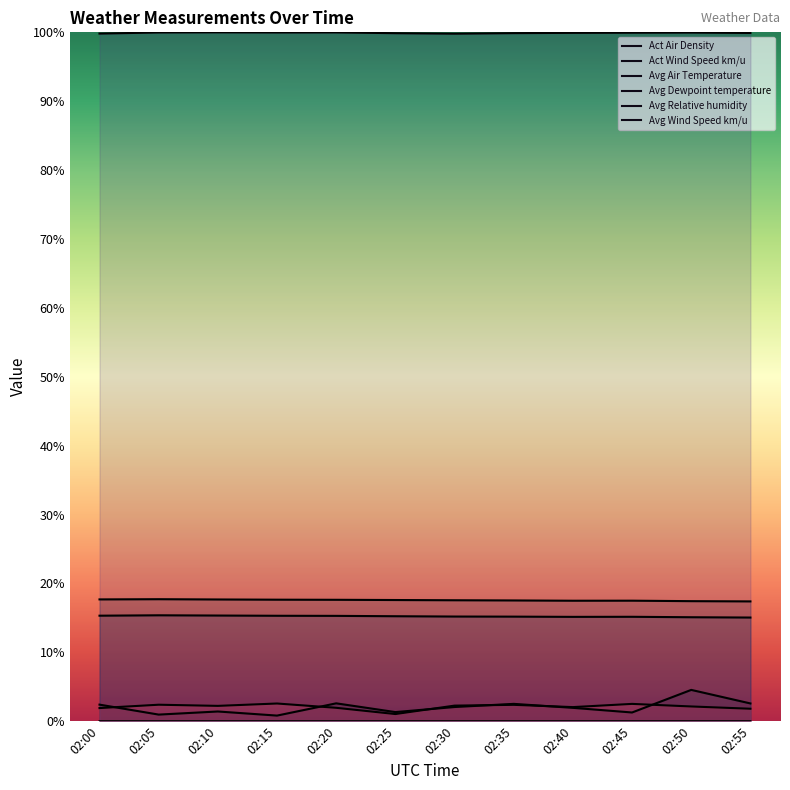

True or false: Avg Dewpoint temperature has a value of 15.2 at 02:45.

True